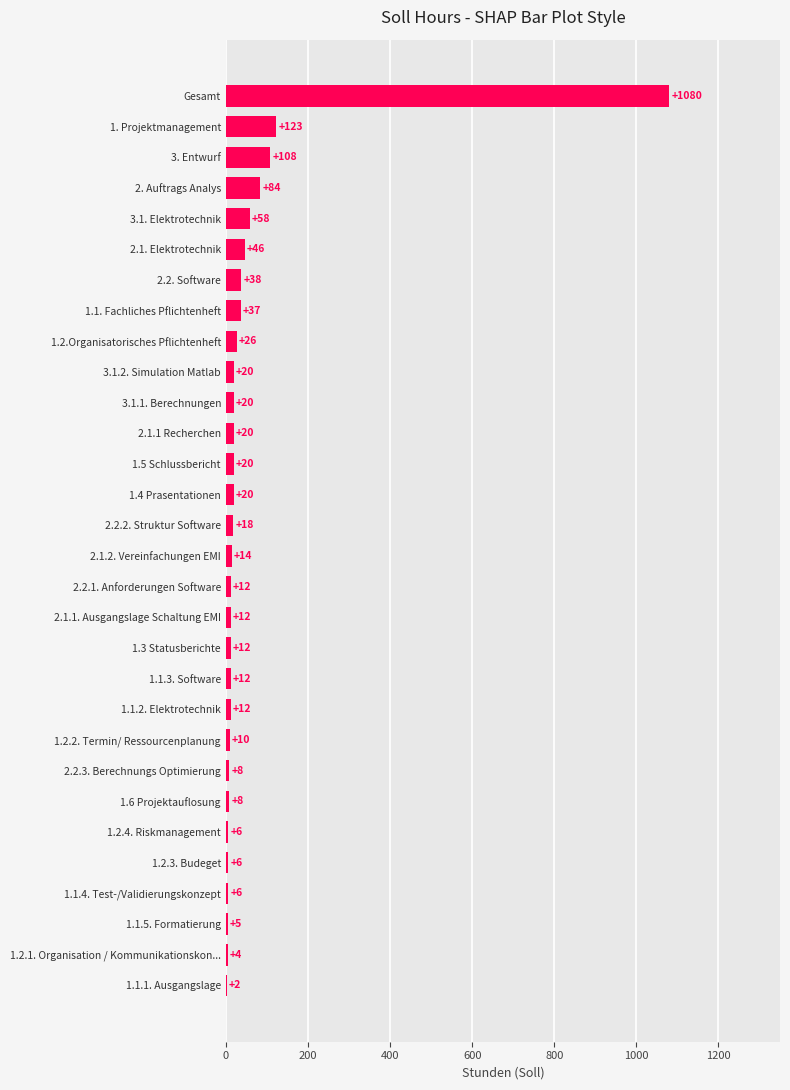

Count the number of categories in the chart.

30